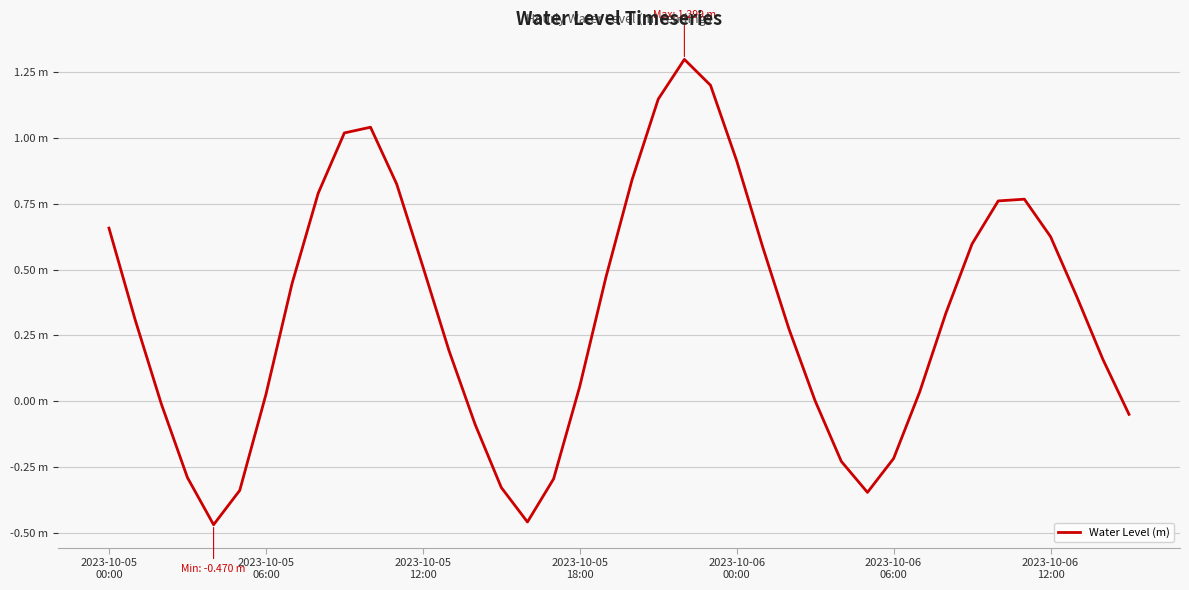

Does the chart display data point markers on the line(s)?

No